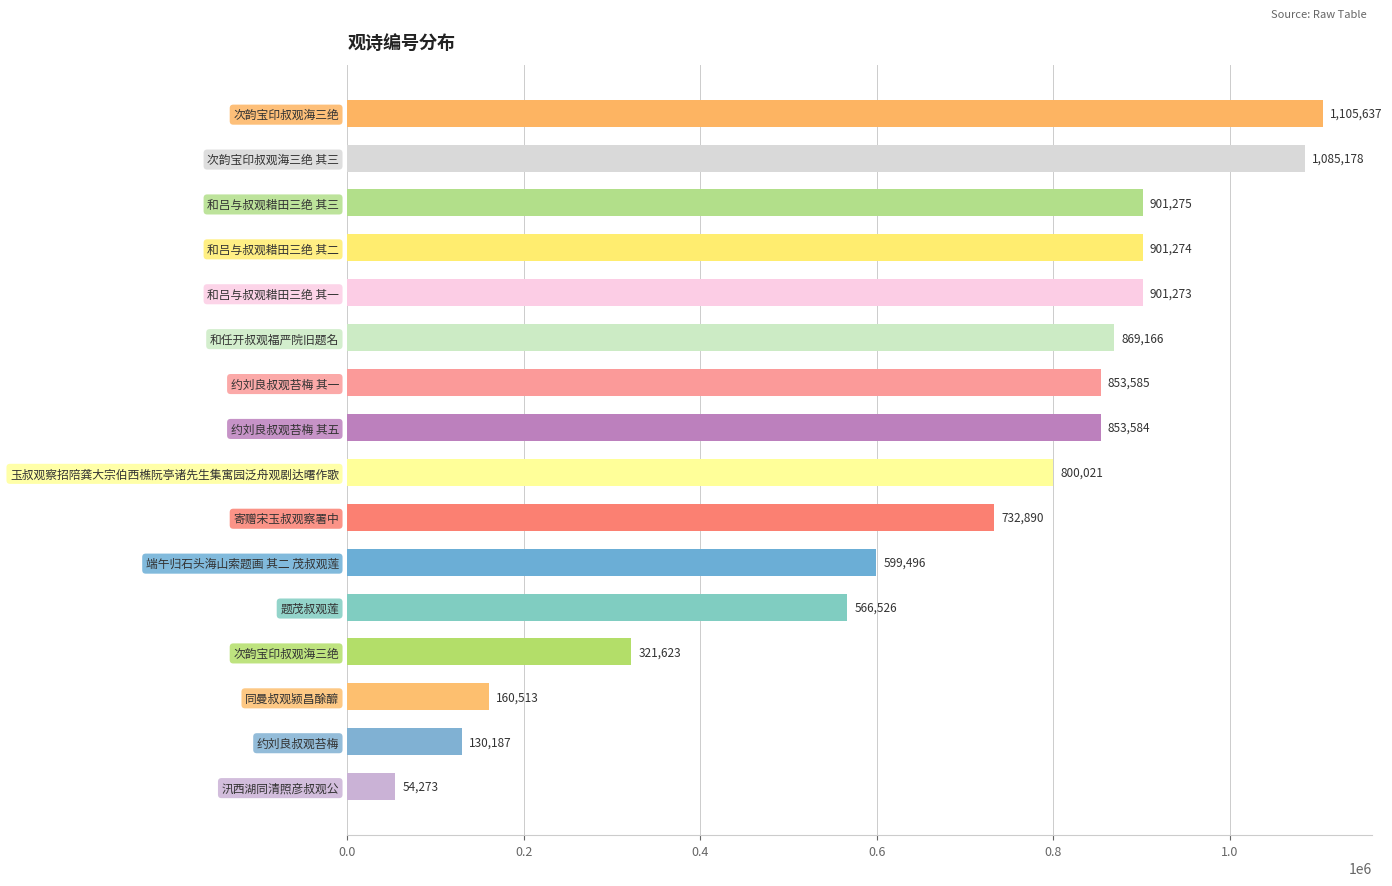

Are the bars horizontal?

Yes